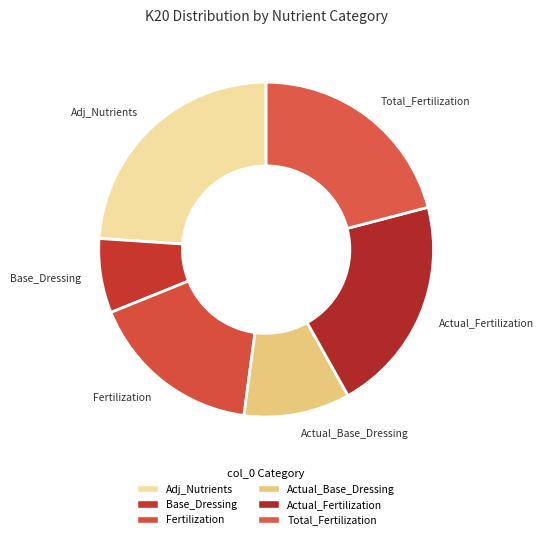

Which slice is the smallest?

Base_Dressing